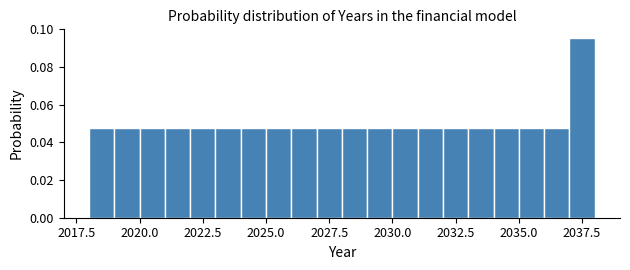

Read against the x-axis, roughly where is the centre of the tallest bar?

2037.5